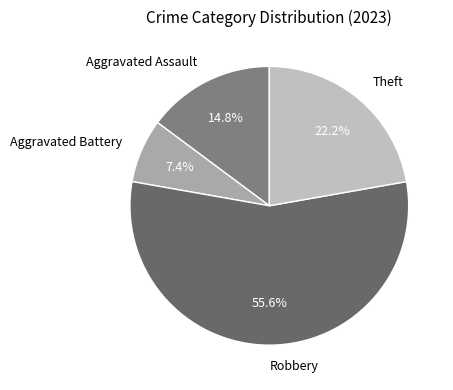

To the nearest percent, what percentage of the pie is Theft?

22%